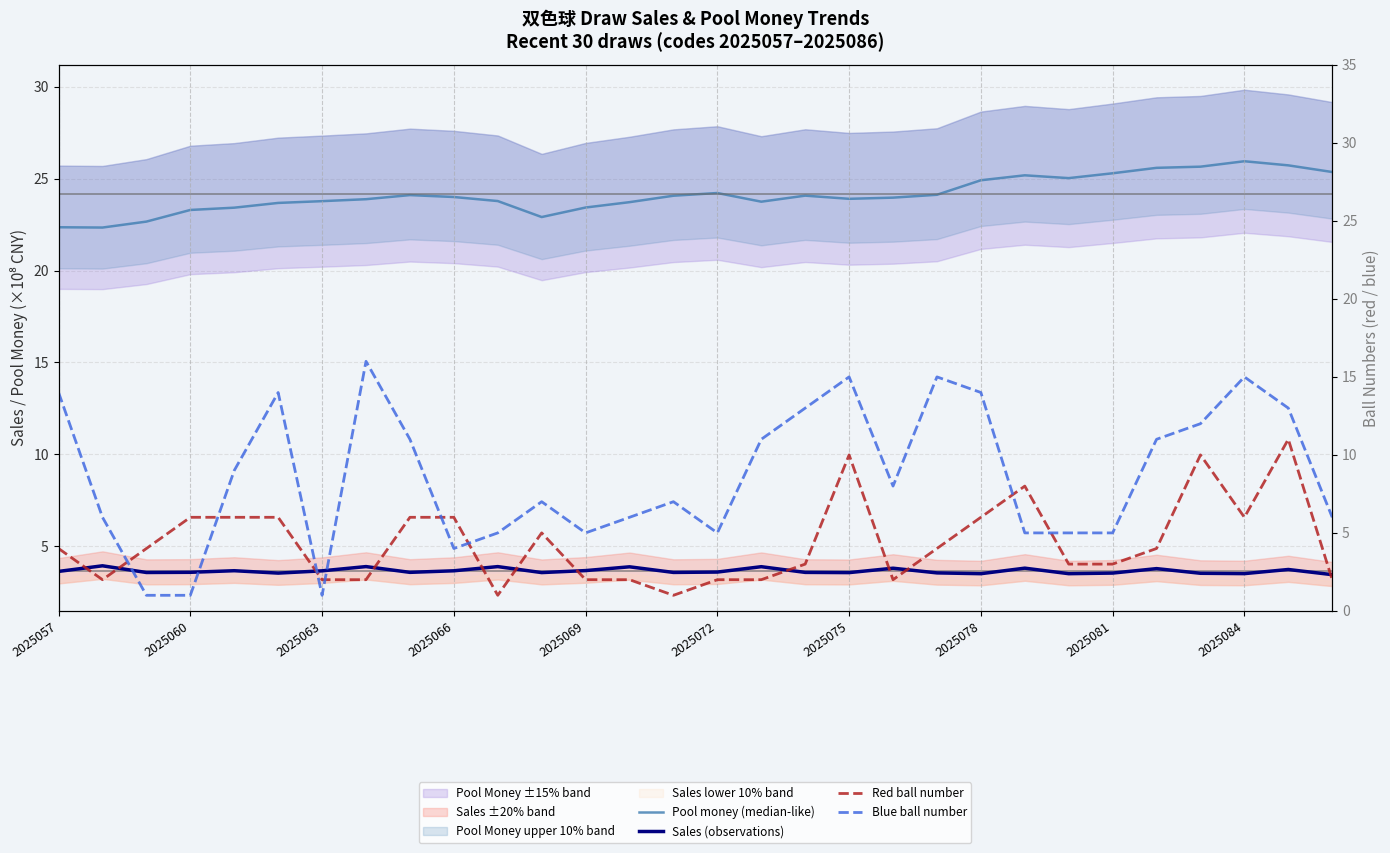

True or false: Sales (observations) and Pool money (median-like) cross at least once.

False